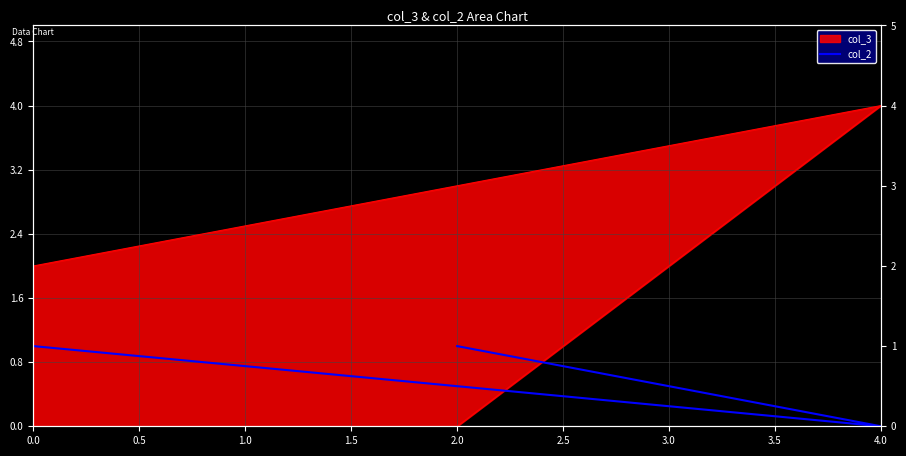

True or false: the data shows 0 at 0.5.

True